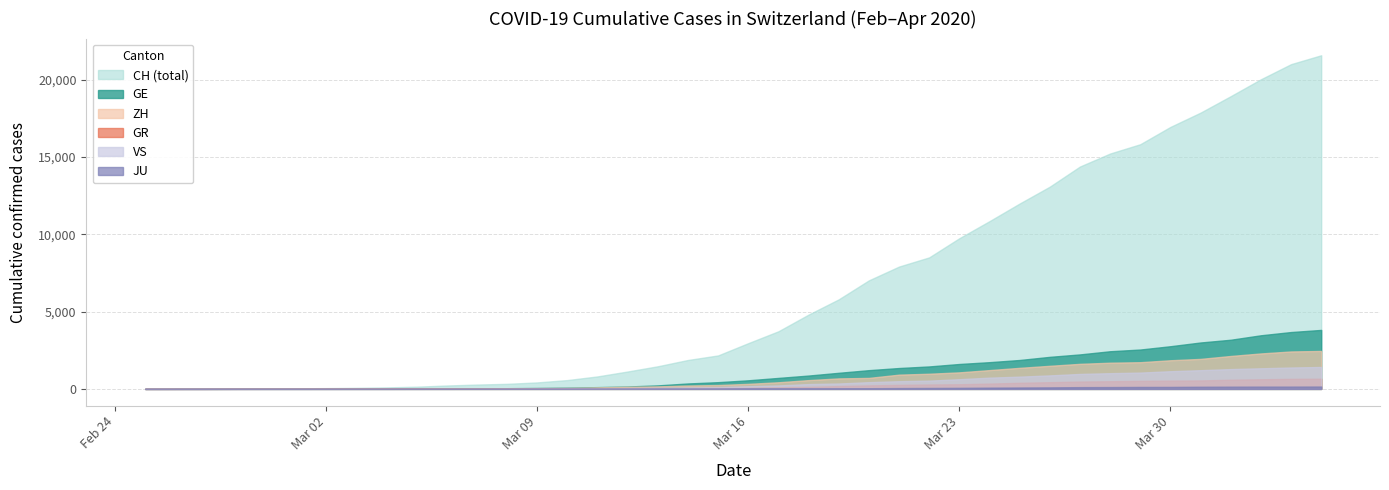

Which series has the largest total across all categories?

CH (total)